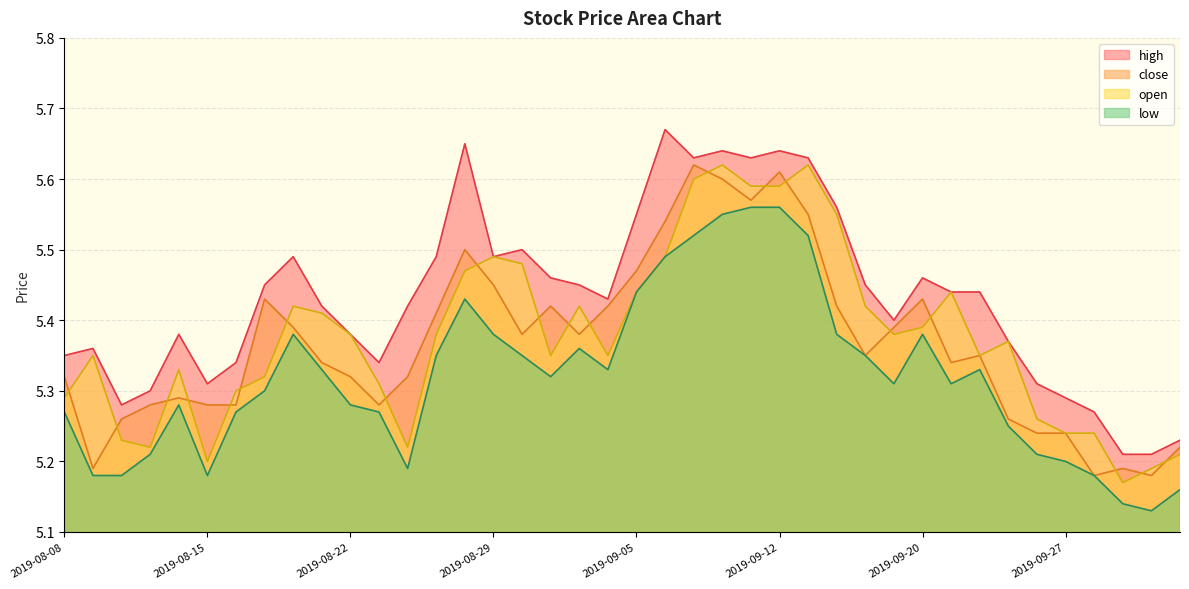

Reading left to right, transcribe all the data shown in this chart.

high: 2019-08-08=5.3	2019-08-09=5.4	2019-08-12=5.3	2019-08-13=5.3	2019-08-14=5.4	2019-08-15=5.3	2019-08-16=5.3	2019-08-19=5.5	2019-08-20=5.5	2019-08-21=5.4	2019-08-22=5.4	2019-08-23=5.3	2019-08-26=5.4	2019-08-27=5.5	2019-08-28=5.7	2019-08-29=5.5	2019-08-30=5.5	2019-09-02=5.5	2019-09-03=5.5	2019-09-04=5.4	2019-09-05=5.5	2019-09-06=5.7	2019-09-09=5.6	2019-09-10=5.6	2019-09-11=5.6	2019-09-12=5.6	2019-09-16=5.6	2019-09-17=5.6	2019-09-18=5.5	2019-09-19=5.4	2019-09-20=5.5	2019-09-23=5.4	2019-09-24=5.4	2019-09-25=5.4	2019-09-26=5.3	2019-09-27=5.3	2019-09-30=5.3	2019-10-08=5.2	2019-10-09=5.2	2019-10-10=5.2
close: 2019-08-08=5.3	2019-08-09=5.2	2019-08-12=5.3	2019-08-13=5.3	2019-08-14=5.3	2019-08-15=5.3	2019-08-16=5.3	2019-08-19=5.4	2019-08-20=5.4	2019-08-21=5.3	2019-08-22=5.3	2019-08-23=5.3	2019-08-26=5.3	2019-08-27=5.4	2019-08-28=5.5	2019-08-29=5.5	2019-08-30=5.4	2019-09-02=5.4	2019-09-03=5.4	2019-09-04=5.4	2019-09-05=5.5	2019-09-06=5.5	2019-09-09=5.6	2019-09-10=5.6	2019-09-11=5.6	2019-09-12=5.6	2019-09-16=5.5	2019-09-17=5.4	2019-09-18=5.3	2019-09-19=5.4	2019-09-20=5.4	2019-09-23=5.3	2019-09-24=5.3	2019-09-25=5.3	2019-09-26=5.2	2019-09-27=5.2	2019-09-30=5.2	2019-10-08=5.2	2019-10-09=5.2	2019-10-10=5.2
open: 2019-08-08=5.3	2019-08-09=5.3	2019-08-12=5.2	2019-08-13=5.2	2019-08-14=5.3	2019-08-15=5.2	2019-08-16=5.3	2019-08-19=5.3	2019-08-20=5.4	2019-08-21=5.4	2019-08-22=5.4	2019-08-23=5.3	2019-08-26=5.2	2019-08-27=5.4	2019-08-28=5.5	2019-08-29=5.5	2019-08-30=5.5	2019-09-02=5.3	2019-09-03=5.4	2019-09-04=5.3	2019-09-05=5.4	2019-09-06=5.5	2019-09-09=5.6	2019-09-10=5.6	2019-09-11=5.6	2019-09-12=5.6	2019-09-16=5.6	2019-09-17=5.5	2019-09-18=5.4	2019-09-19=5.4	2019-09-20=5.4	2019-09-23=5.4	2019-09-24=5.3	2019-09-25=5.4	2019-09-26=5.3	2019-09-27=5.2	2019-09-30=5.2	2019-10-08=5.2	2019-10-09=5.2	2019-10-10=5.2
low: 2019-08-08=5.3	2019-08-09=5.2	2019-08-12=5.2	2019-08-13=5.2	2019-08-14=5.3	2019-08-15=5.2	2019-08-16=5.3	2019-08-19=5.3	2019-08-20=5.4	2019-08-21=5.3	2019-08-22=5.3	2019-08-23=5.3	2019-08-26=5.2	2019-08-27=5.3	2019-08-28=5.4	2019-08-29=5.4	2019-08-30=5.3	2019-09-02=5.3	2019-09-03=5.4	2019-09-04=5.3	2019-09-05=5.4	2019-09-06=5.5	2019-09-09=5.5	2019-09-10=5.5	2019-09-11=5.6	2019-09-12=5.6	2019-09-16=5.5	2019-09-17=5.4	2019-09-18=5.3	2019-09-19=5.3	2019-09-20=5.4	2019-09-23=5.3	2019-09-24=5.3	2019-09-25=5.2	2019-09-26=5.2	2019-09-27=5.2	2019-09-30=5.2	2019-10-08=5.1	2019-10-09=5.1	2019-10-10=5.2